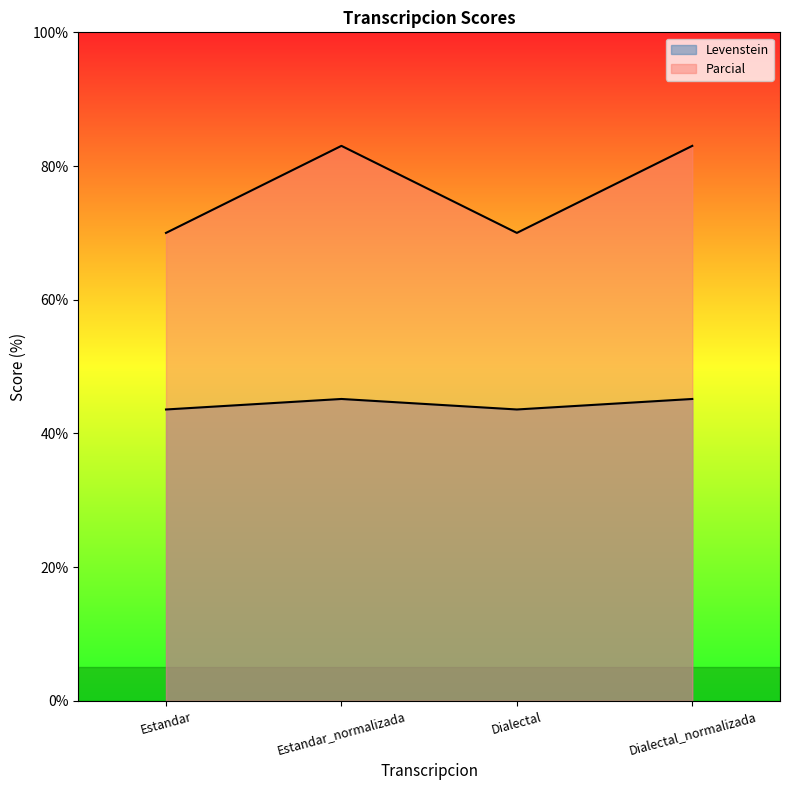

How many lines are shown in the chart?

2